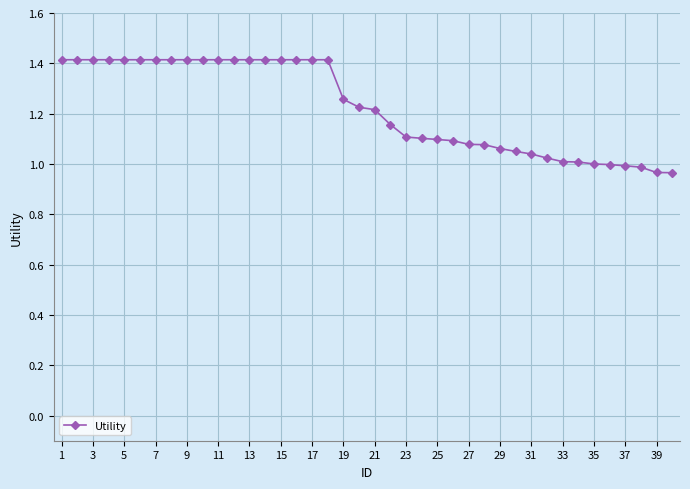

What is the difference between the maximum and minimum values?

0.4